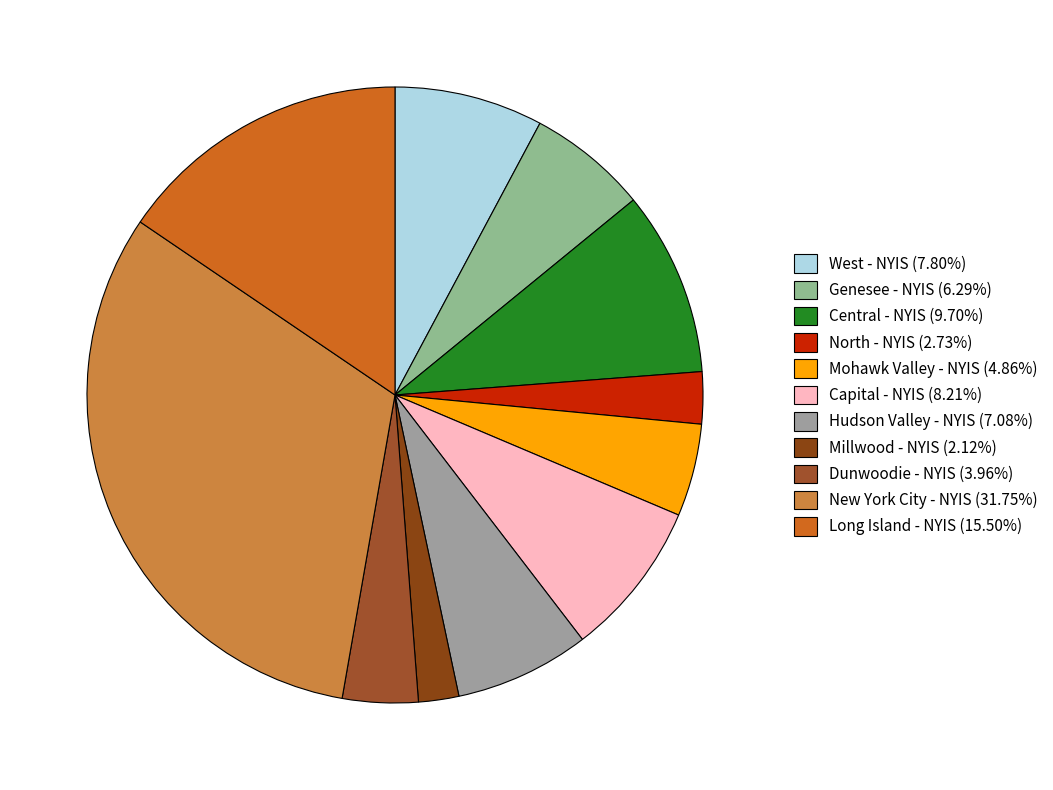

What portion of the pie excludes Dunwoodie - NYIS?

96.0%